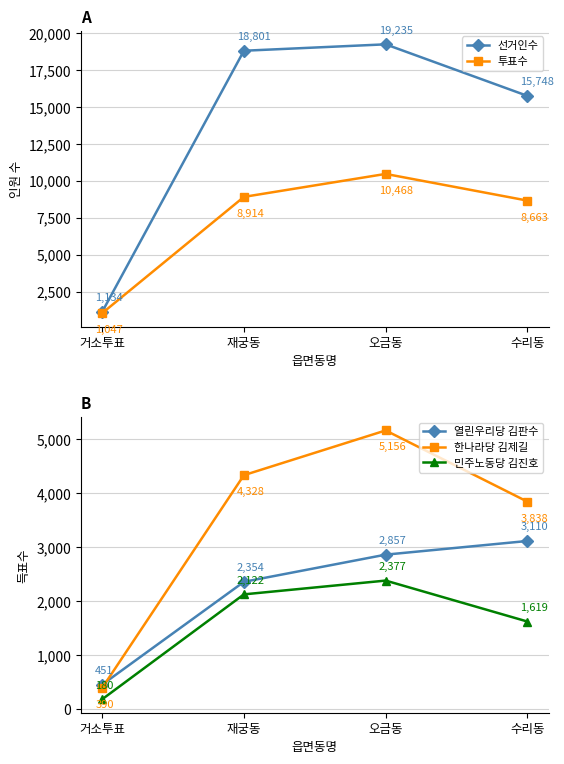

True or false: 한나라당 김제길 has more than 1 interior local peaks.

False